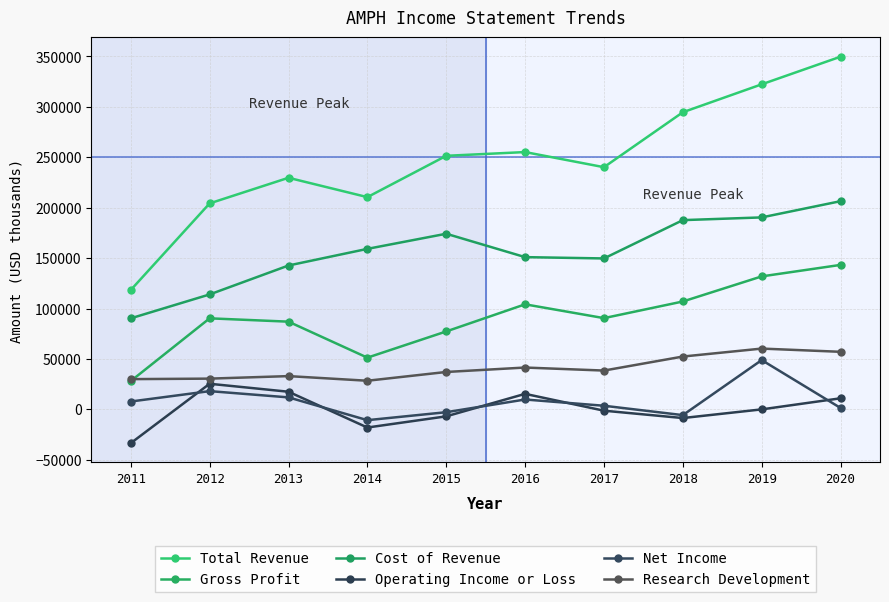

What value does the Total Revenue series have at 2012?

204300